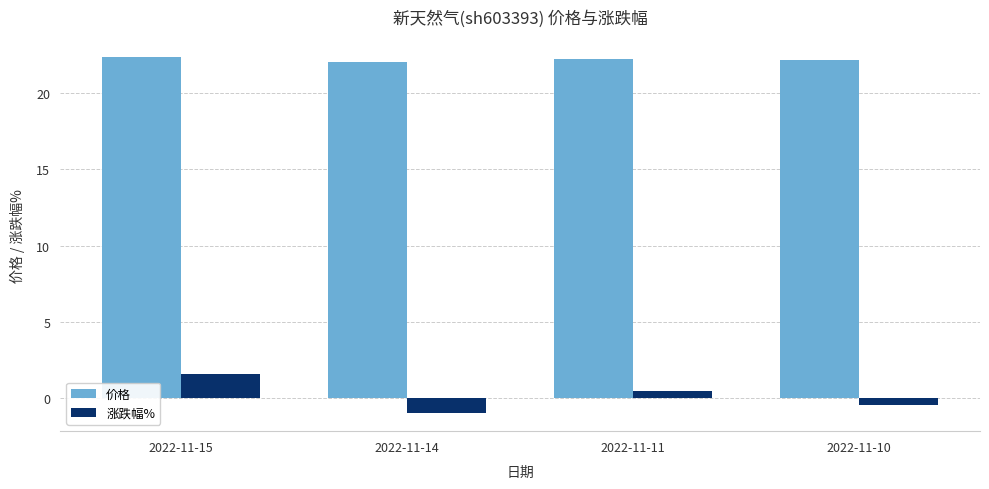

What is the value of the 涨跌幅% bar at the 3rd from the left?

0.5